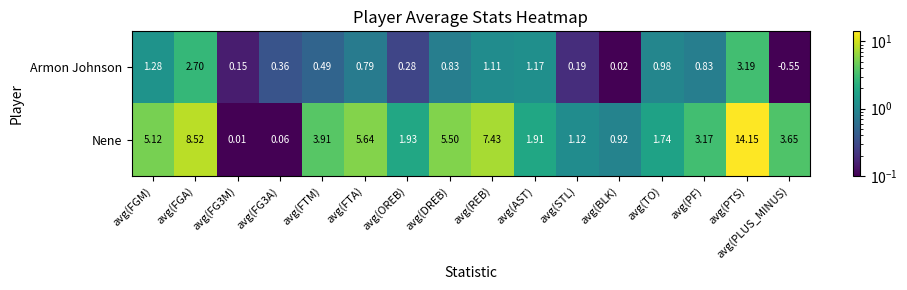

At which category does the chart reach its peak across all series?

avg(PTS)